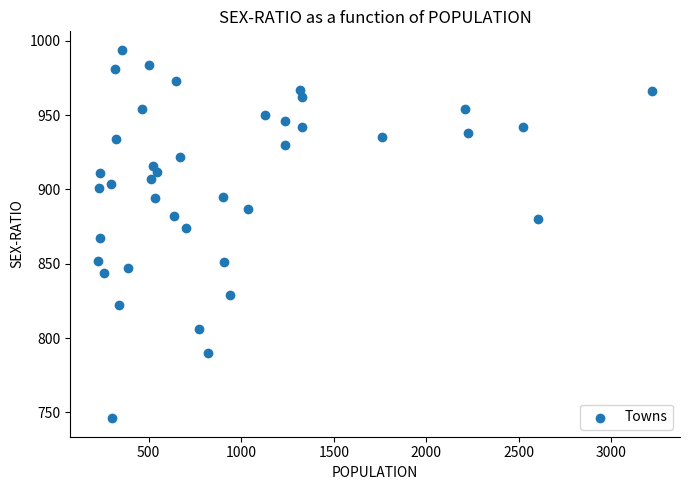

What is the range of X values (max minus min)?

2995